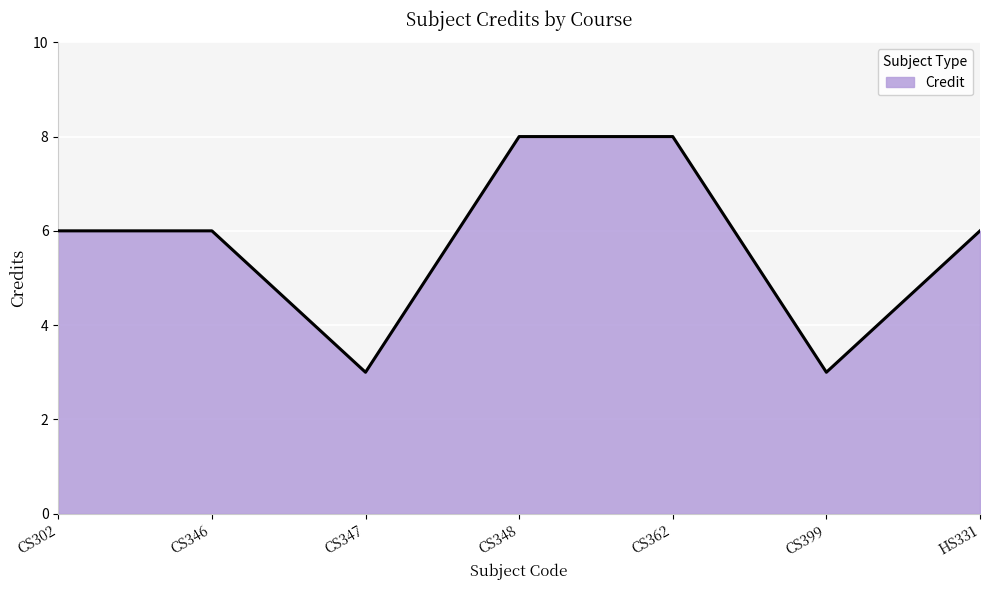

Is it true that the value at CS362 is 14?

False